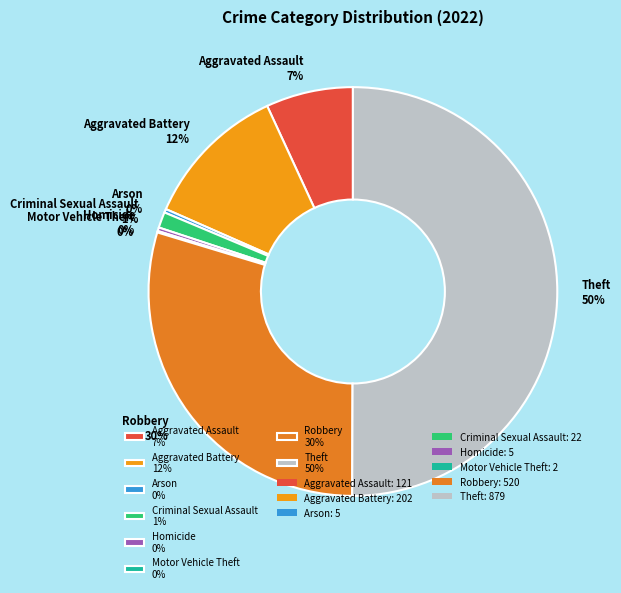

Does Aggravated Assault 7% account for over 50% of the chart?

No